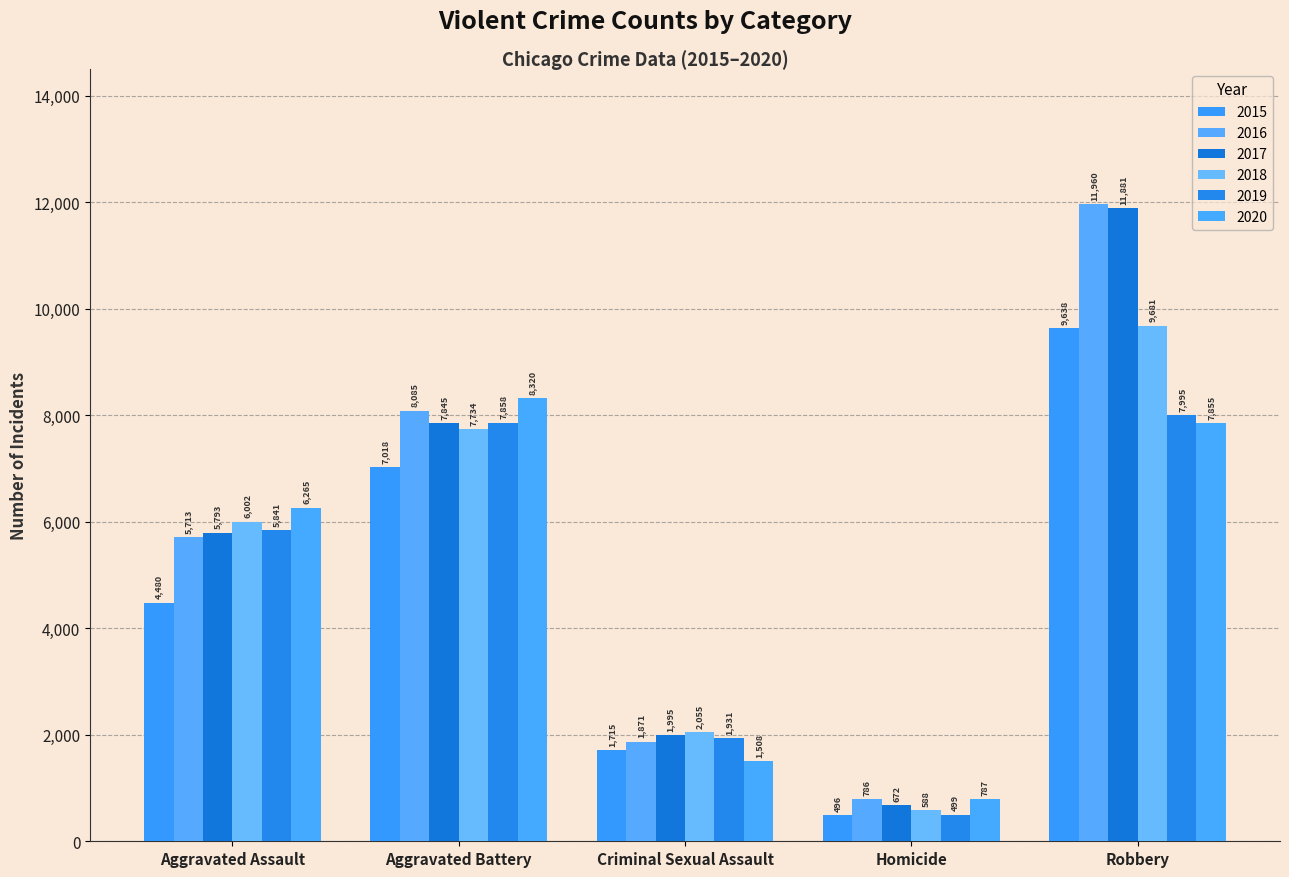

Reading left to right, extract all data points from this chart.

2015: Aggravated Assault=4480	Aggravated Battery=7018	Criminal Sexual Assault=1715	Homicide=496	Robbery=9638
2016: Aggravated Assault=5713	Aggravated Battery=8085	Criminal Sexual Assault=1871	Homicide=786	Robbery=11960
2017: Aggravated Assault=5793	Aggravated Battery=7845	Criminal Sexual Assault=1995	Homicide=672	Robbery=11881
2018: Aggravated Assault=6002	Aggravated Battery=7734	Criminal Sexual Assault=2055	Homicide=588	Robbery=9681
2019: Aggravated Assault=5841	Aggravated Battery=7858	Criminal Sexual Assault=1931	Homicide=499	Robbery=7995
2020: Aggravated Assault=6265	Aggravated Battery=8320	Criminal Sexual Assault=1508	Homicide=787	Robbery=7855